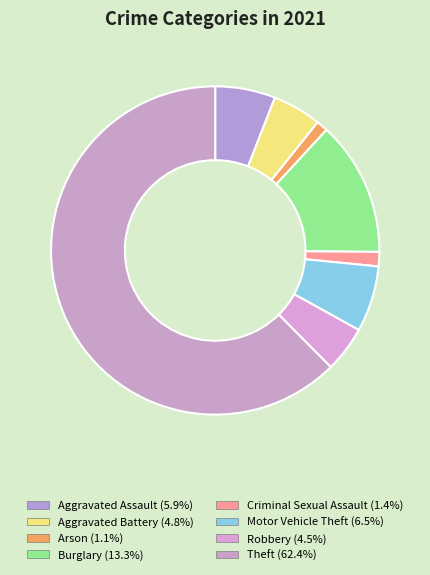

Rank the categories by value from lowest to highest.

Arson, Criminal Sexual Assault, Robbery, Aggravated Battery, Aggravated Assault, Motor Vehicle Theft, Burglary, Theft